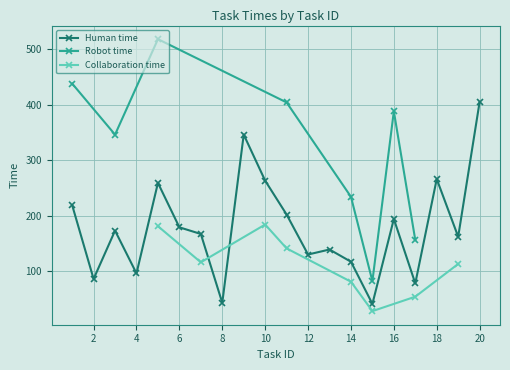

The Human time series shows 266 at 18. True or false?

True